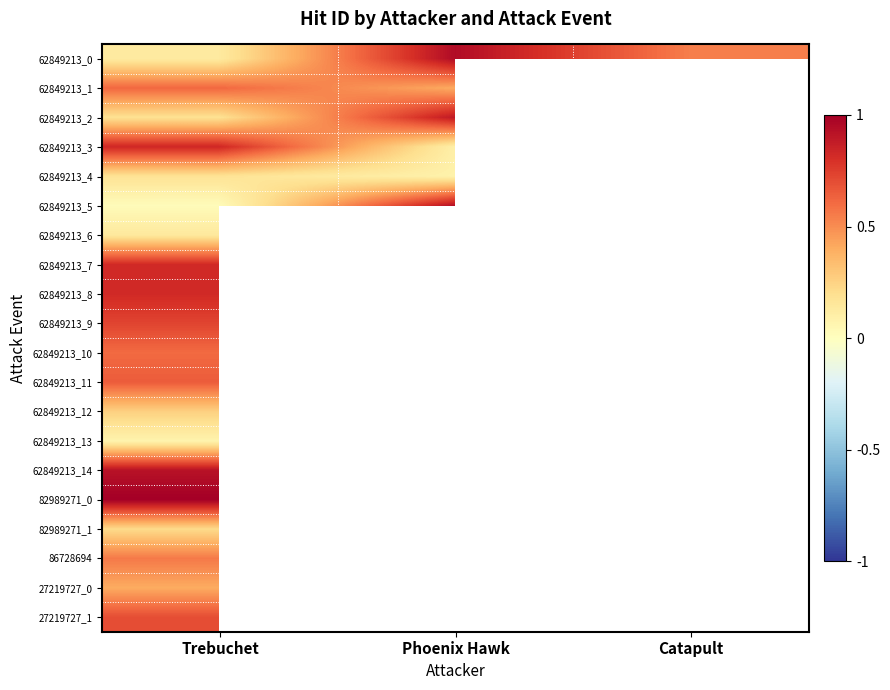

At which label does 62849213_7 reach its peak?

Trebuchet